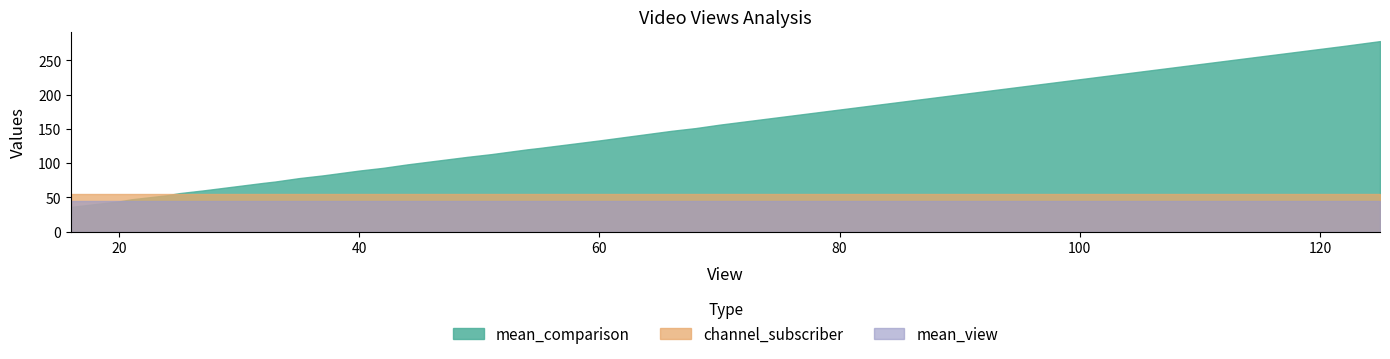

Rank the series by their maximum value, from lowest to highest.

mean_view, channel_subscriber, mean_comparison